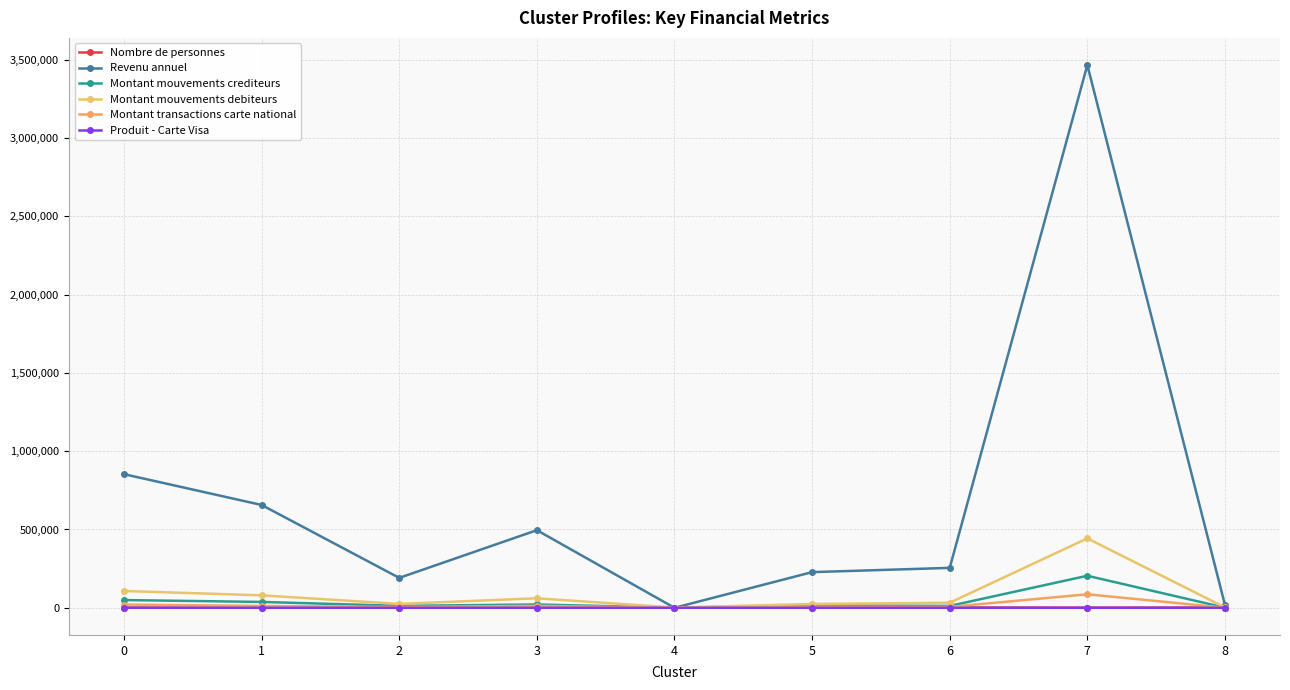

Which category has the lowest value in the Montant mouvements debiteurs series?

4